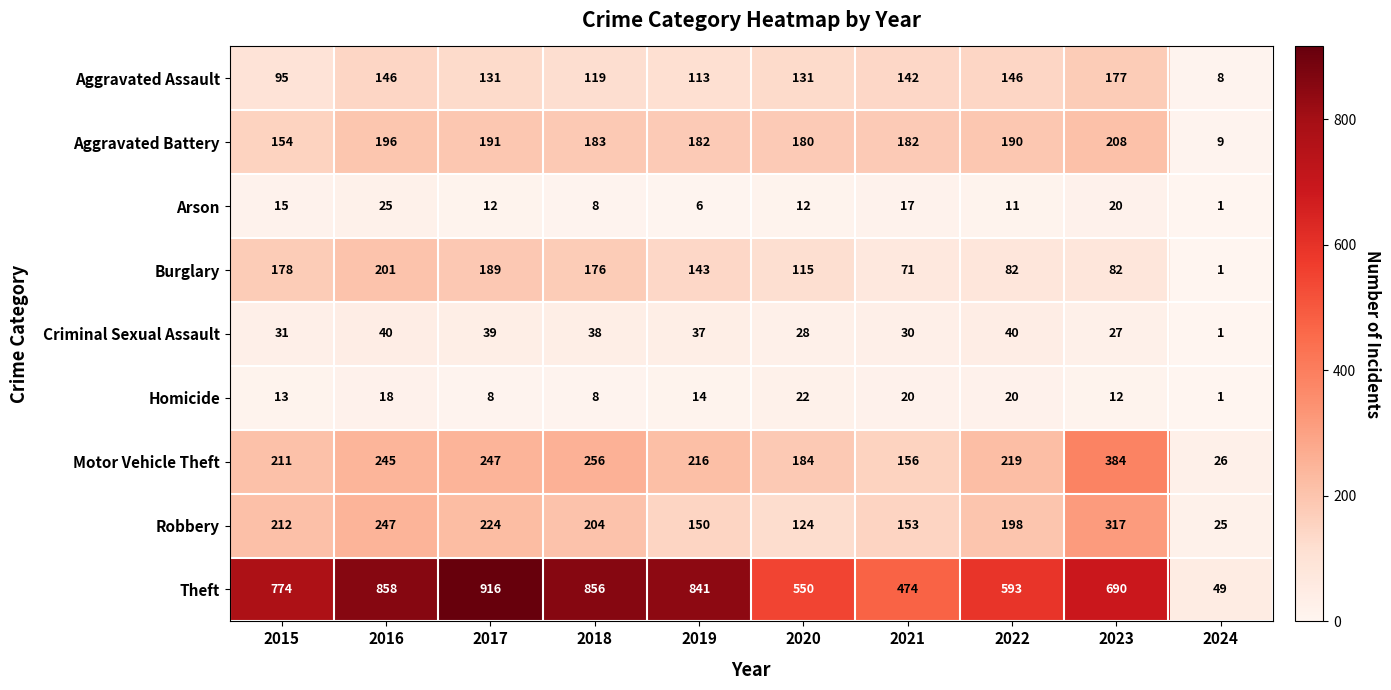

At which label is Theft closest to 482?

2021